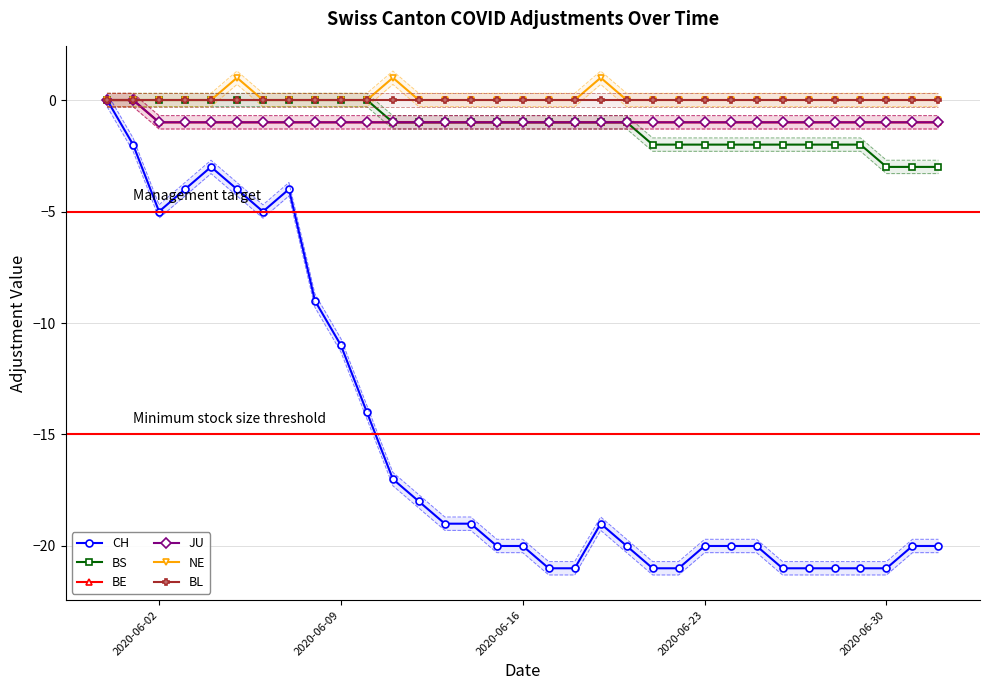

Is the value of CH at 11 greater than the value of NE at 17?

No